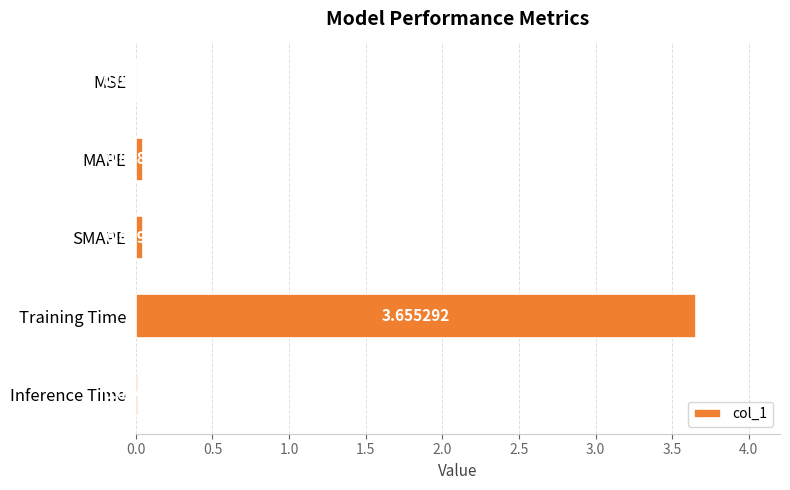

What is the change in value from MSE to Training Time?

+3.7